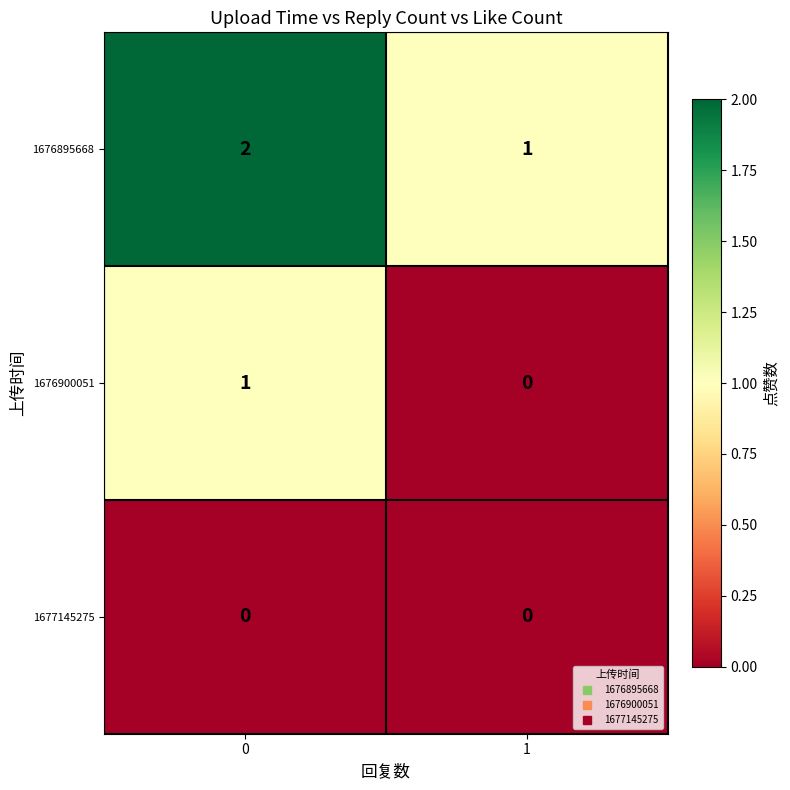

The value of 1676900051 at 0 is 1. True or false?

True